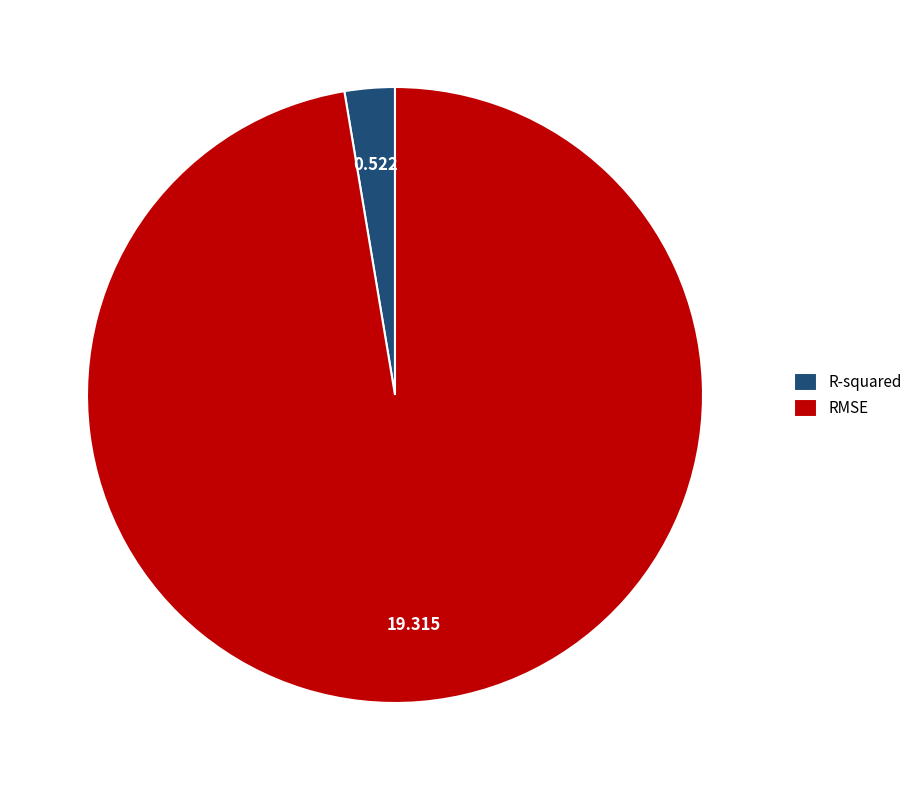

Combined, do RMSE and R-squared account for over 50%?

Yes